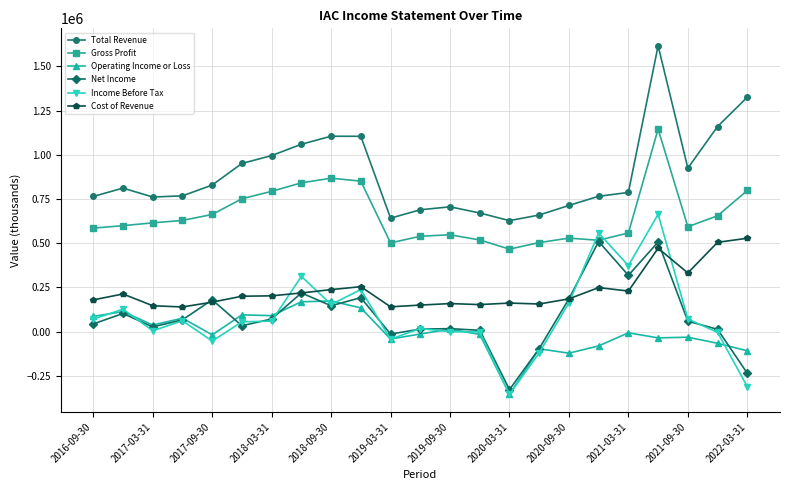

True or false: Operating Income or Loss has more than 0 points higher than both neighbors.

True